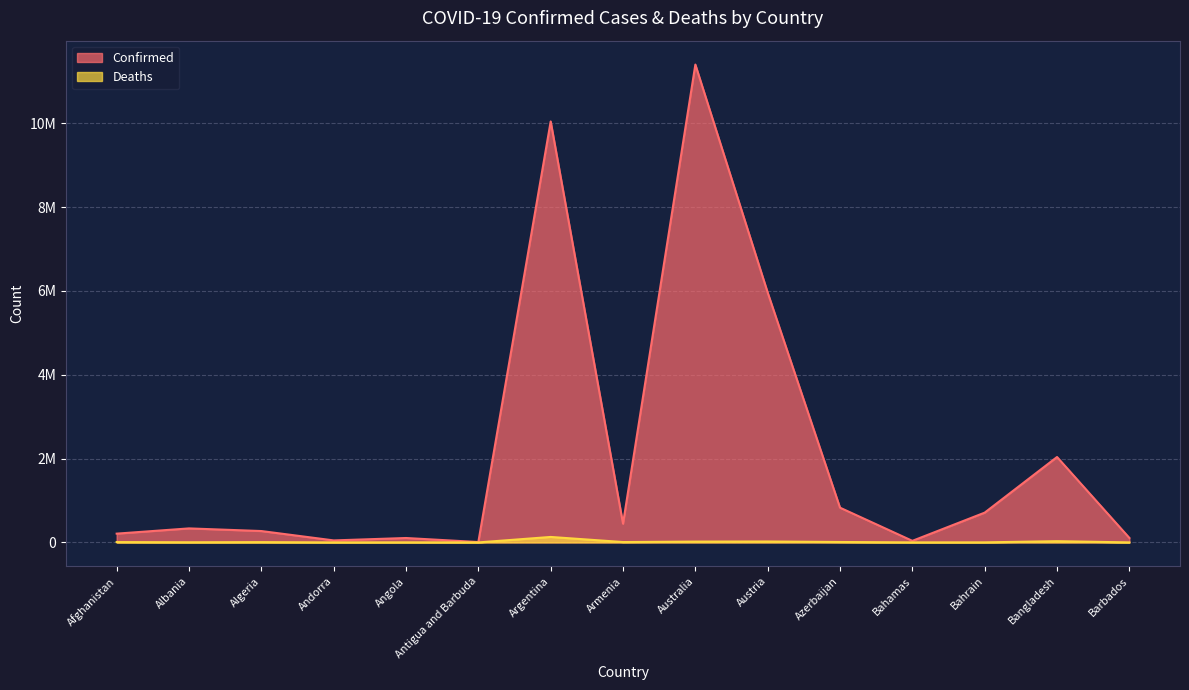

True or false: Confirmed has a value of 62324 at Andorra.

False